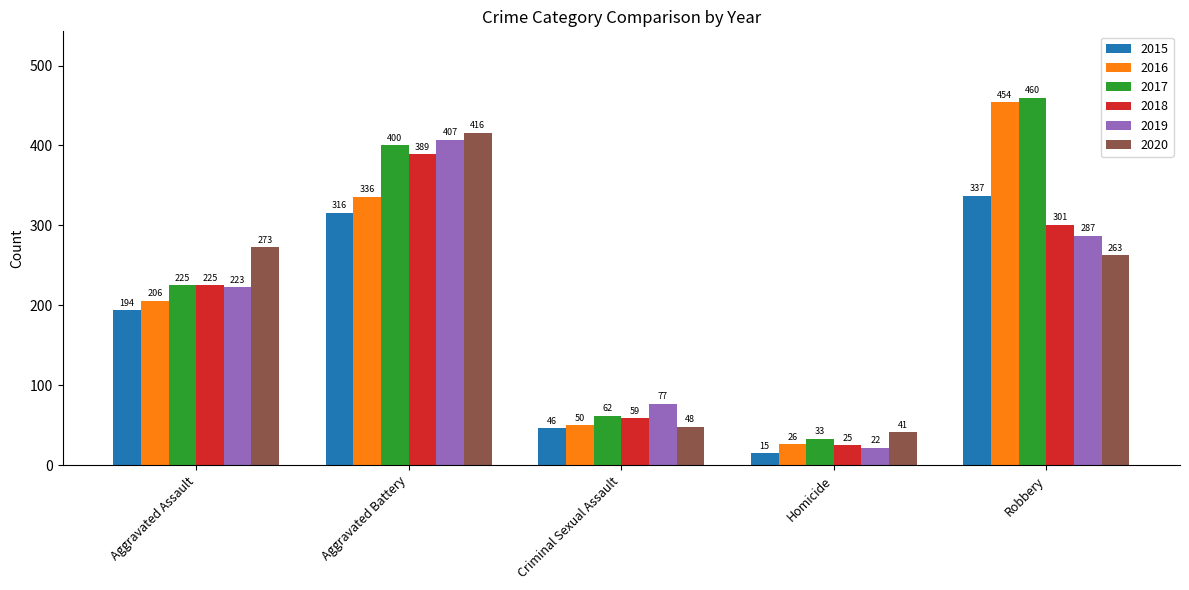

Which category has the lowest value in the 2017 series?

Homicide